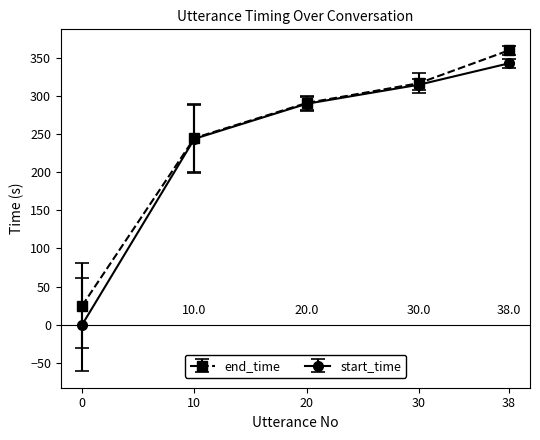

At which category does the chart reach its peak across all series?

38